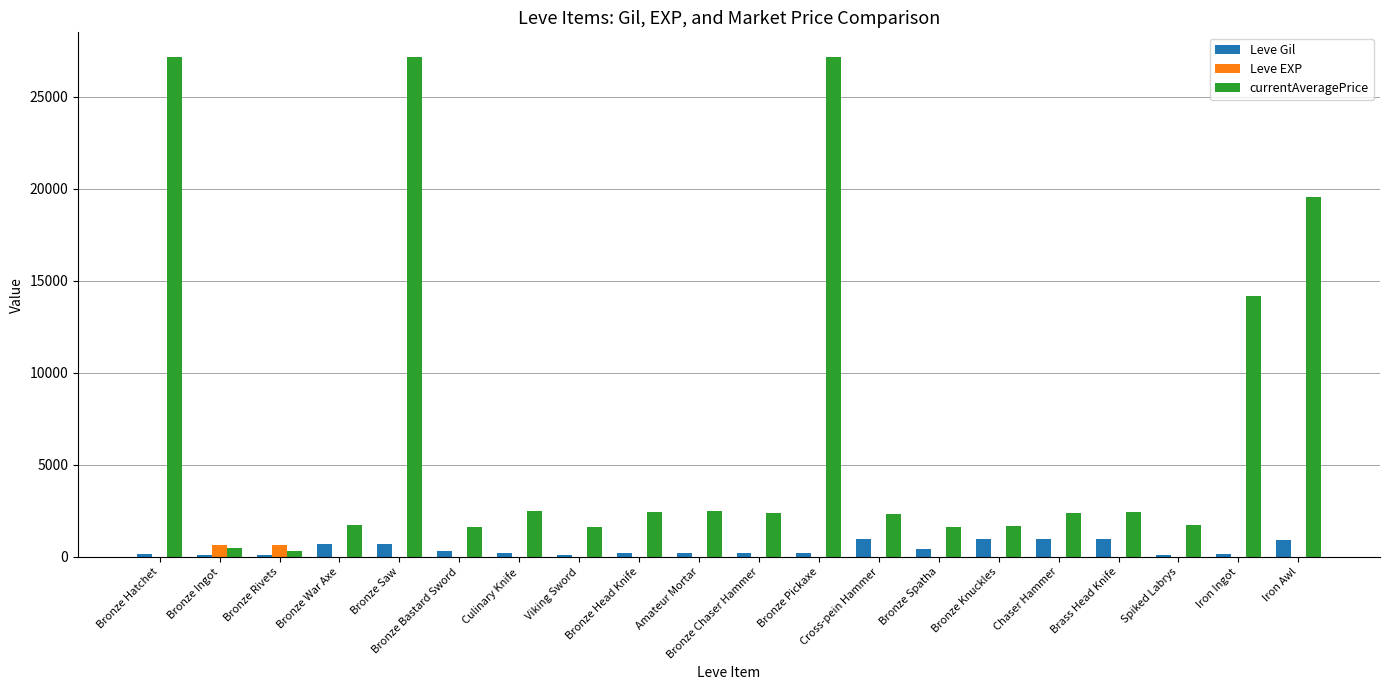

The currentAveragePrice series shows 9678.1 at Bronze Pickaxe. True or false?

False